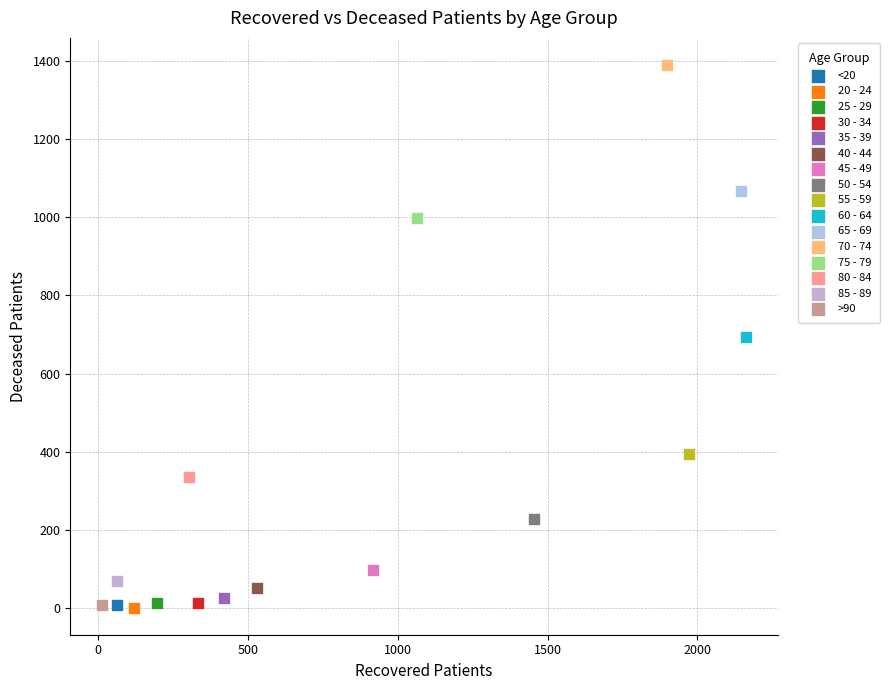

What are all the series names shown in the legend?

<20, 20 - 24, 25 - 29, 30 - 34, 35 - 39, 40 - 44, 45 - 49, 50 - 54, 55 - 59, 60 - 64, 65 - 69, 70 - 74, 75 - 79, 80 - 84, 85 - 89, >90